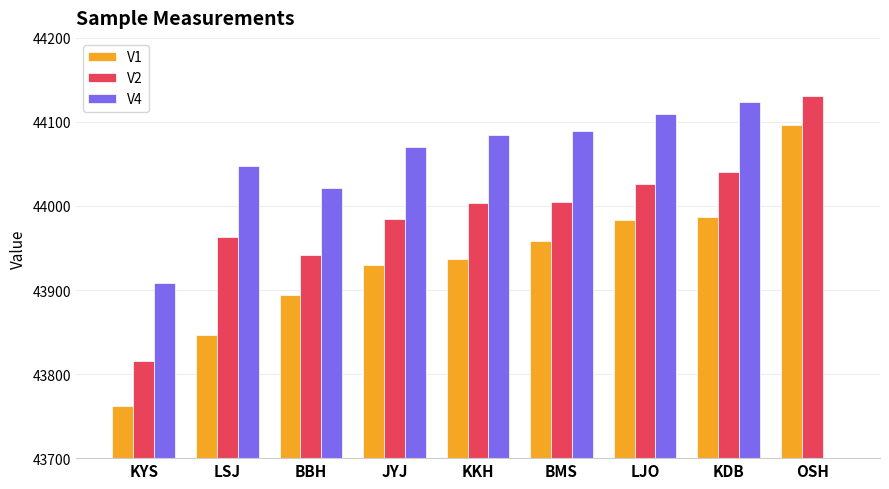

How many bars are there in each group?

3